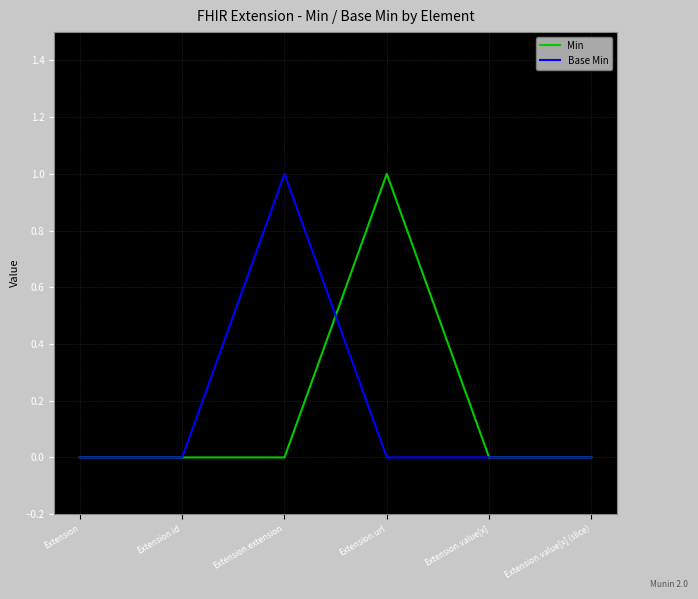

The Min series shows 0 at Extension.value[x] (slice). True or false?

True